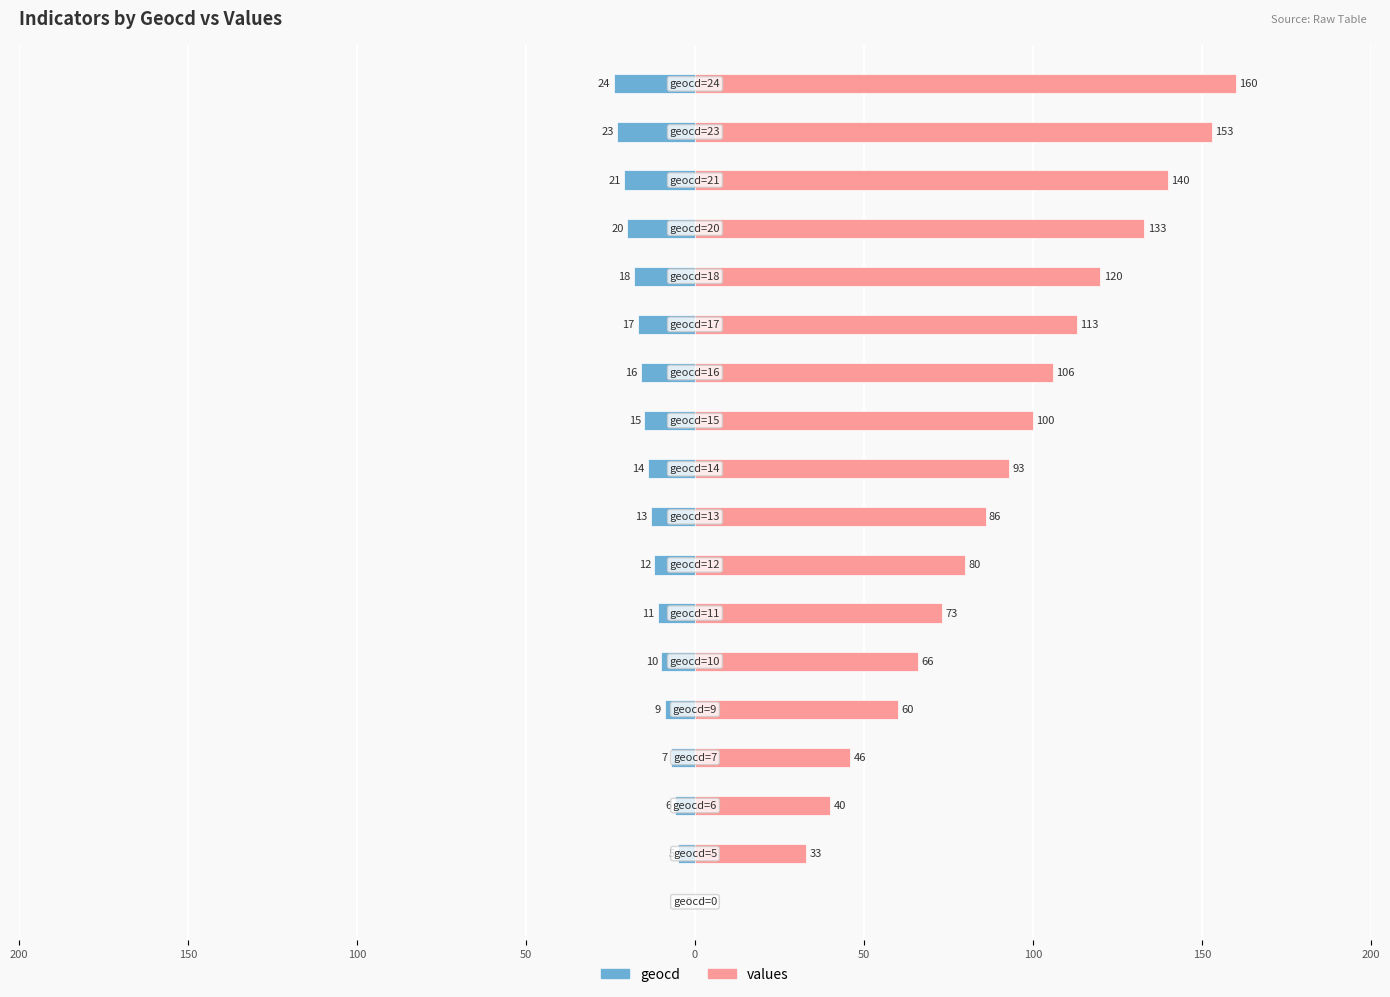

What is the total value across all series at 150?

28